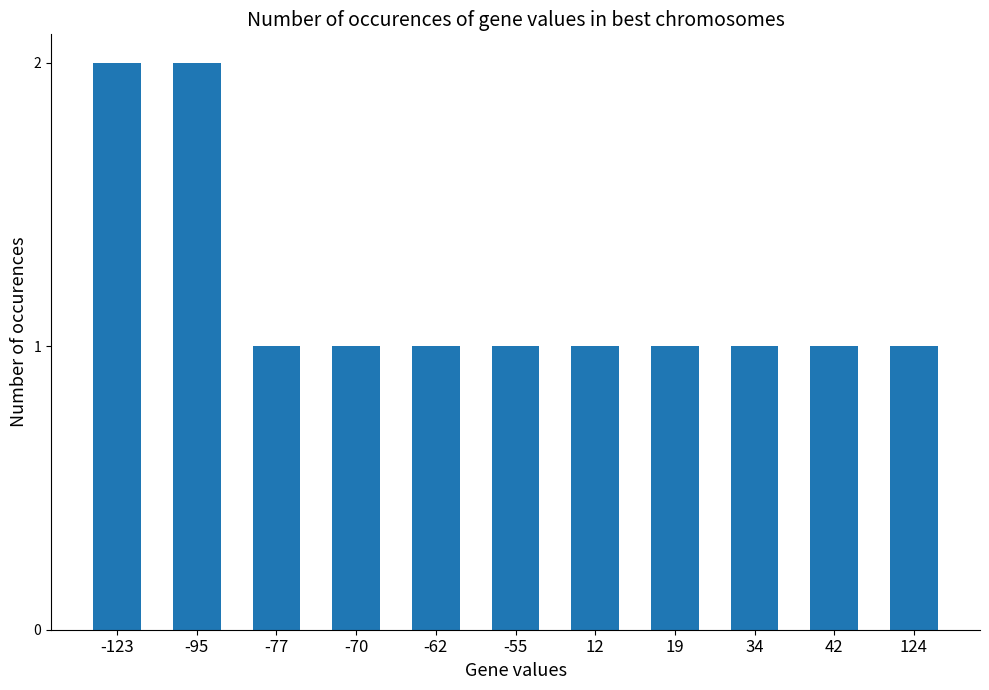

What is the value of the 8th bar from the left?

1